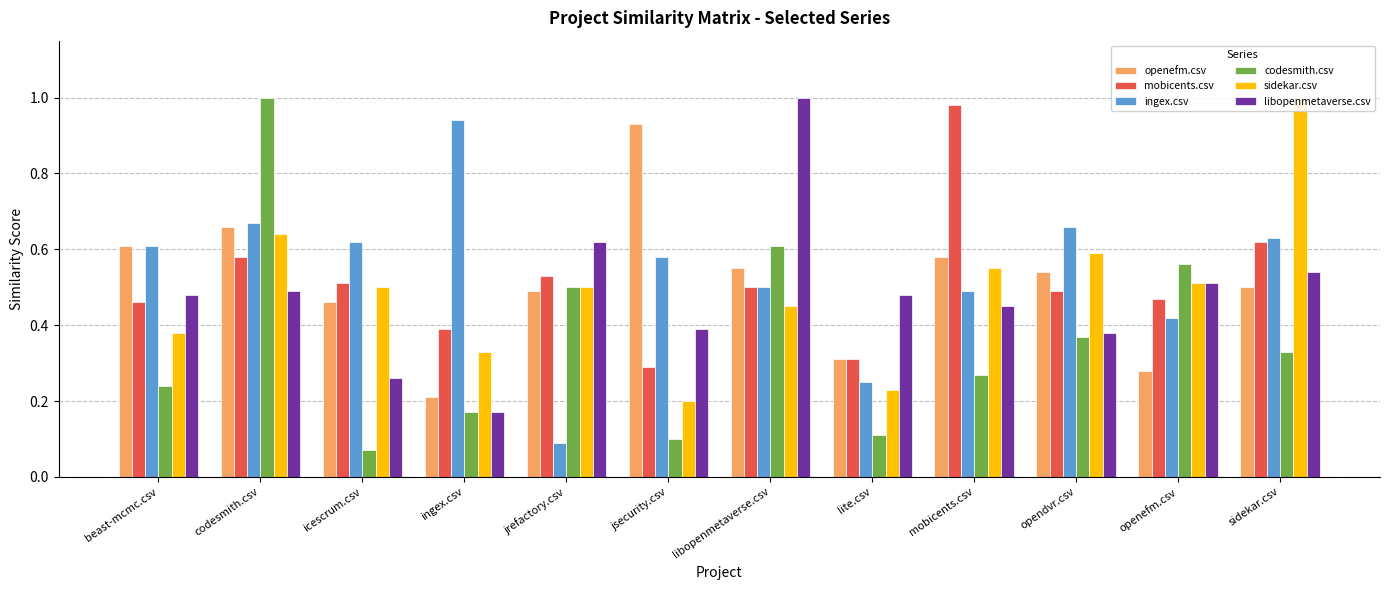

What is the total value across all series at openefm.csv?

2.8